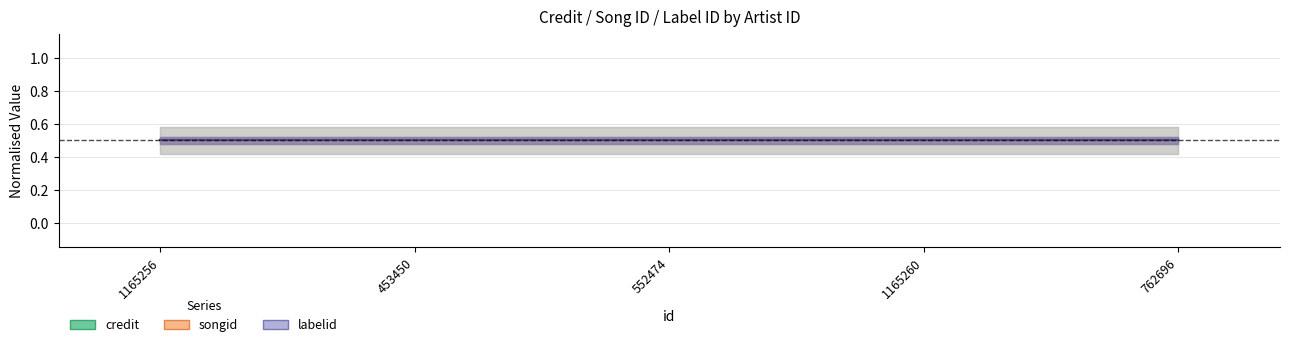

True or false: songid and labelid intersect in this chart.

False